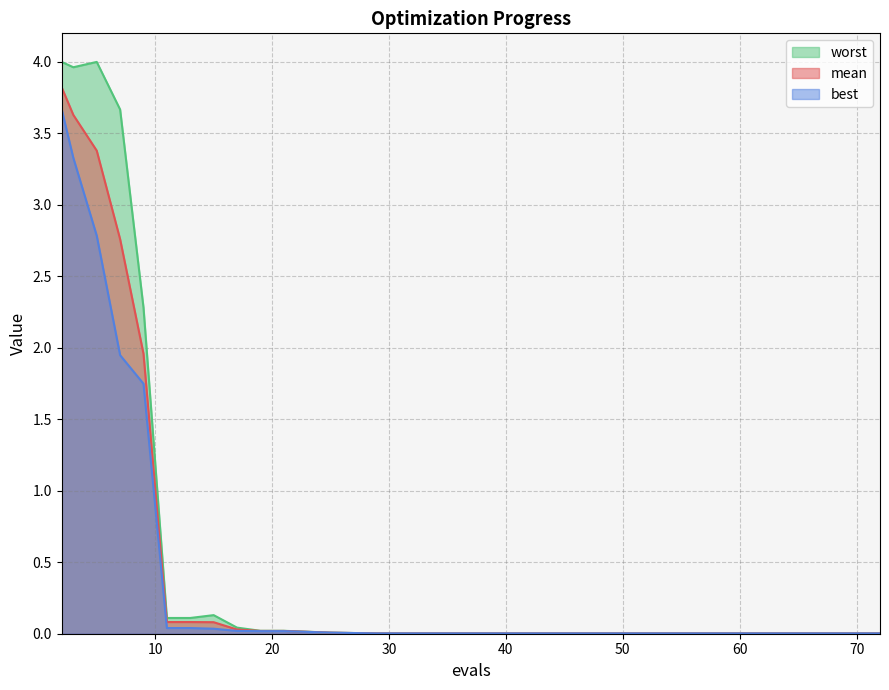

Reading left to right, transcribe all the data shown in this chart.

mean: 3.8	3.6	3.4	2.8	2.0	0.1	0.1	0.1	0.0	0.0	0.0	0.0	0.0	0.0	0.0	0.0	0.0	0.0	0.0	0.0
best: 3.7	3.3	2.8	1.9	1.7	0.0	0.0	0.0	0.0	0.0	0.0	0.0	0.0	0.0	0.0	0.0	0.0	0.0	0.0	0.0
worst: 4.0	4.0	4.0	3.7	2.3	0.1	0.1	0.1	0.0	0.0	0.0	0.0	0.0	0.0	0.0	0.0	0.0	0.0	0.0	0.0